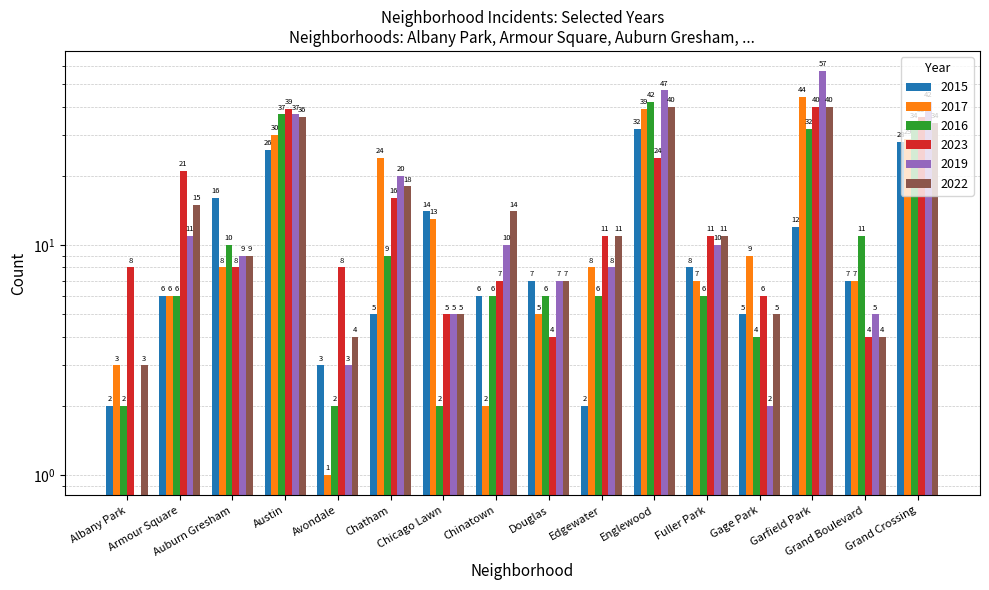

What are all the series names shown in the legend?

2015, 2017, 2016, 2023, 2019, 2022